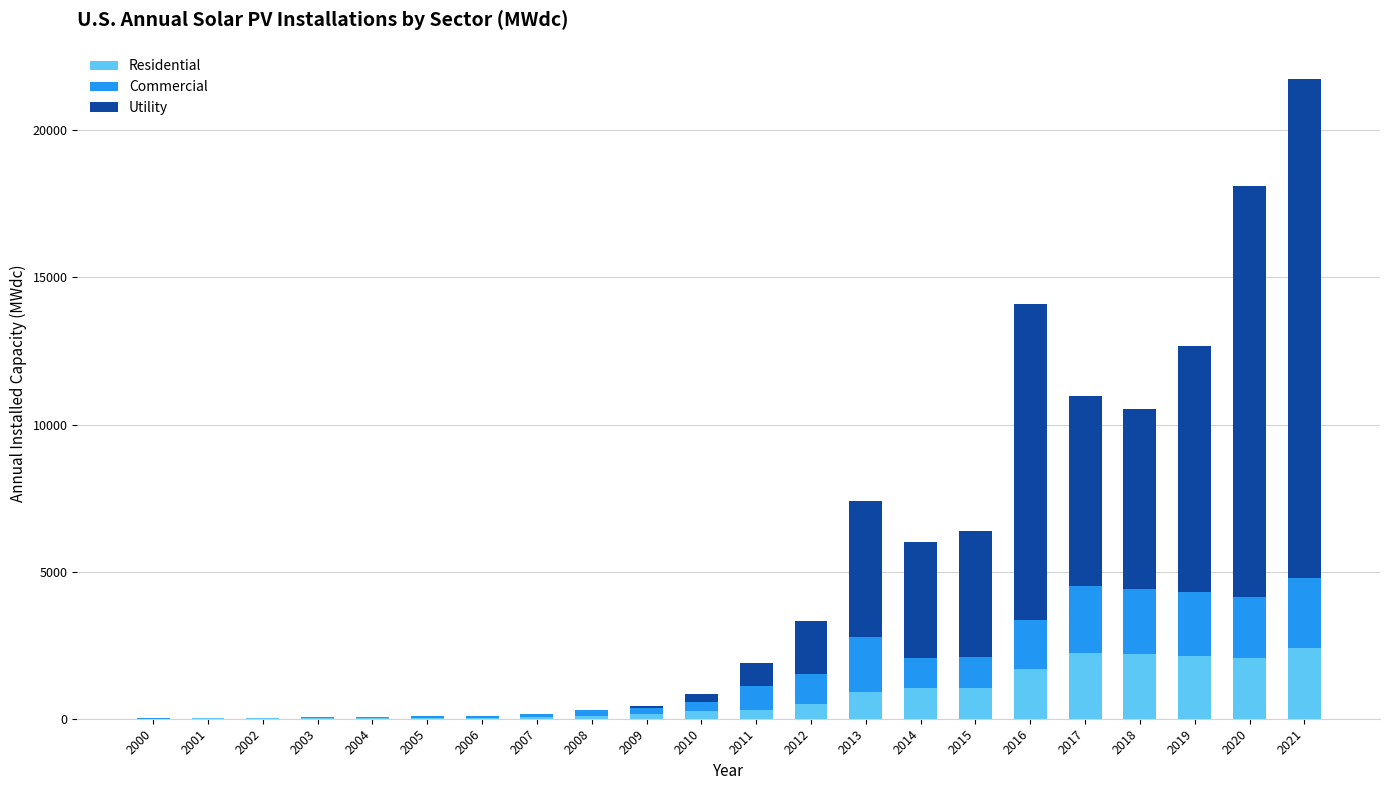

Count the number of categories in the chart.

22